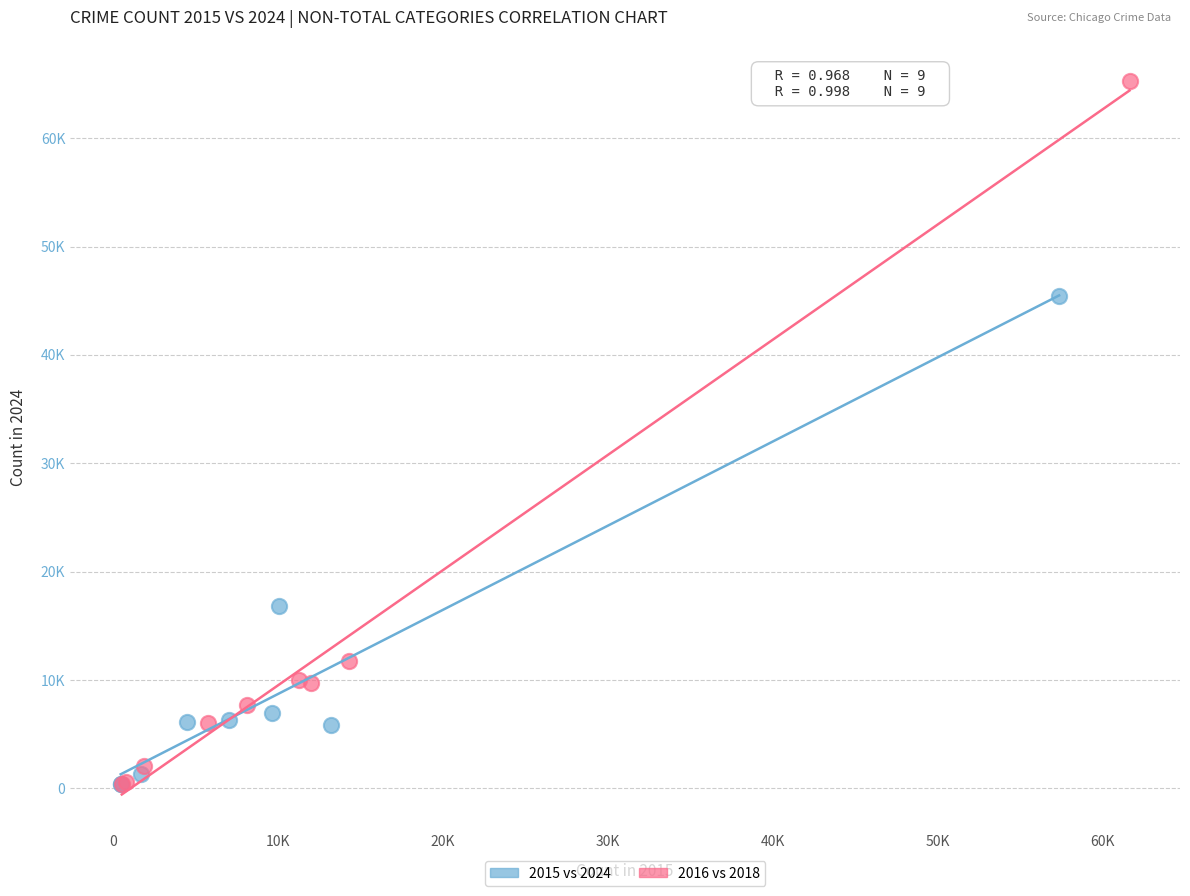

What are all the series names shown in the legend?

2015 vs 2024, 2016 vs 2018